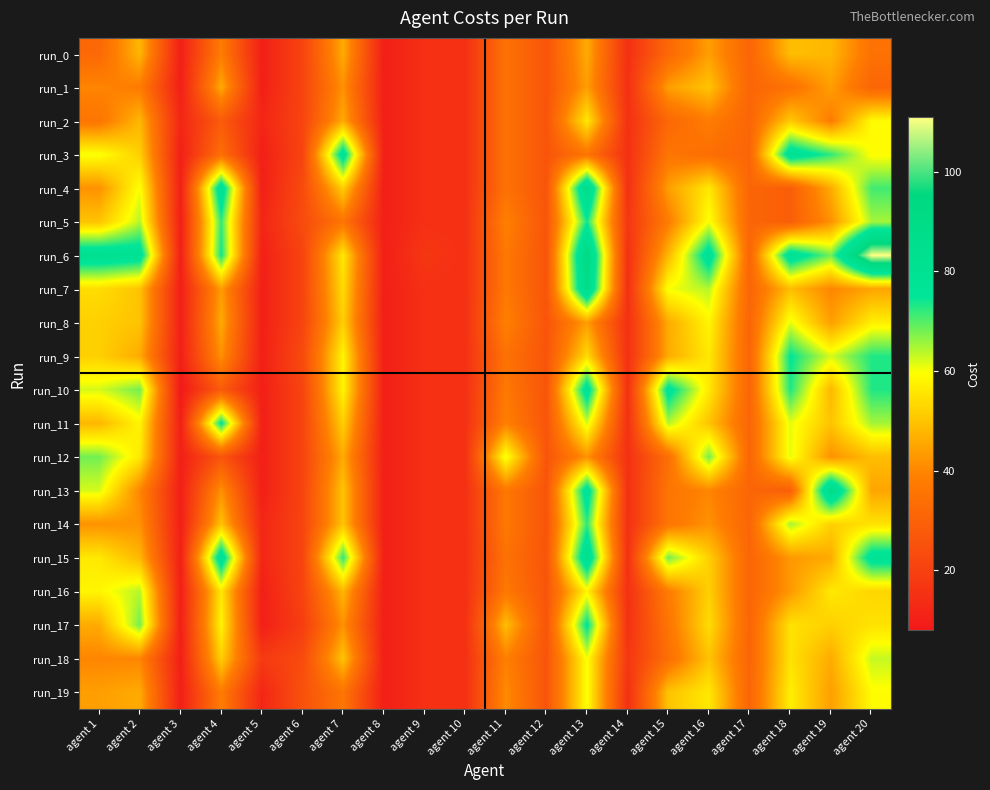

Which series has the largest range (max minus min)?

run_6